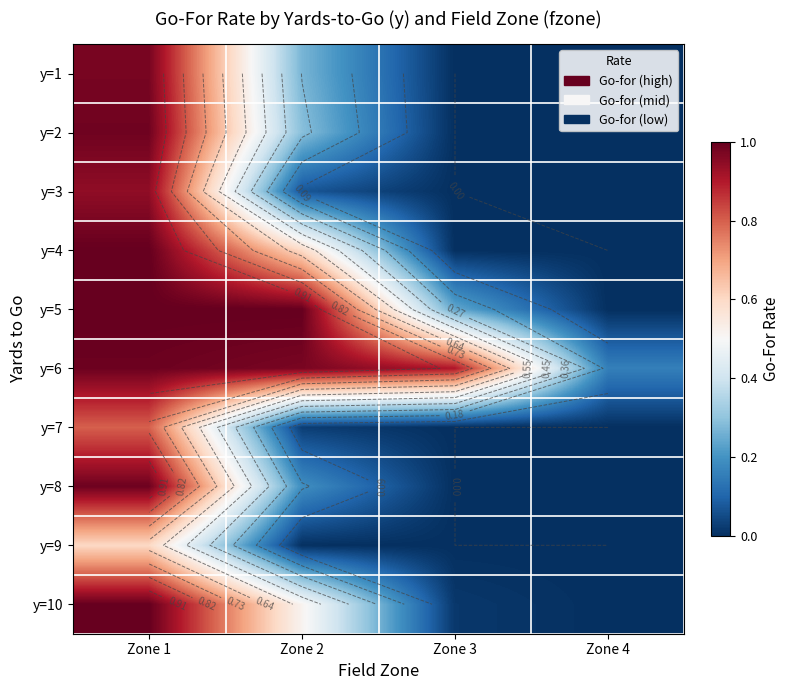

What is the difference between the highest and lowest values at Zone 4?

0.2